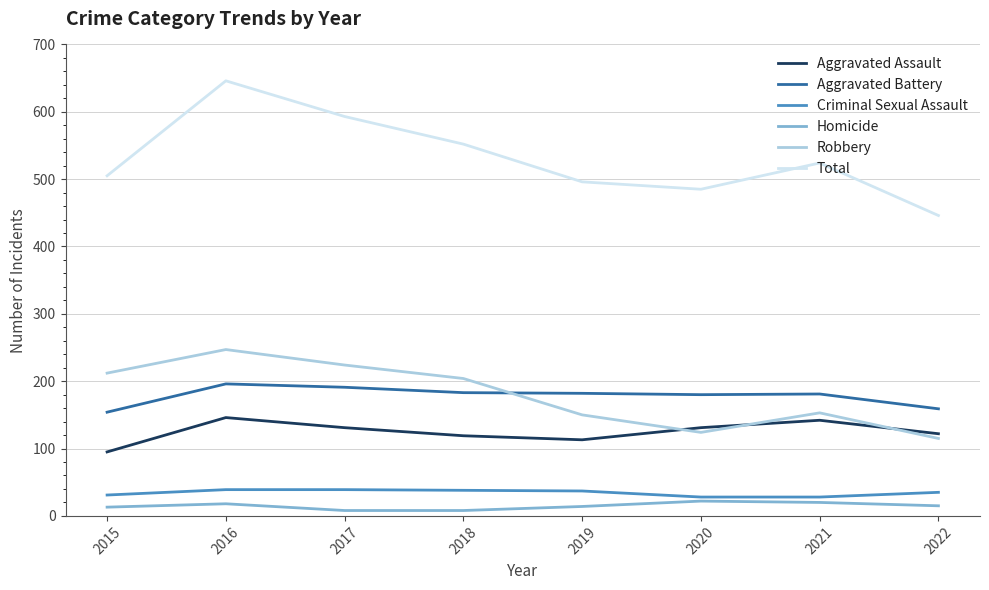

True or false: Criminal Sexual Assault and Robbery intersect in this chart.

False